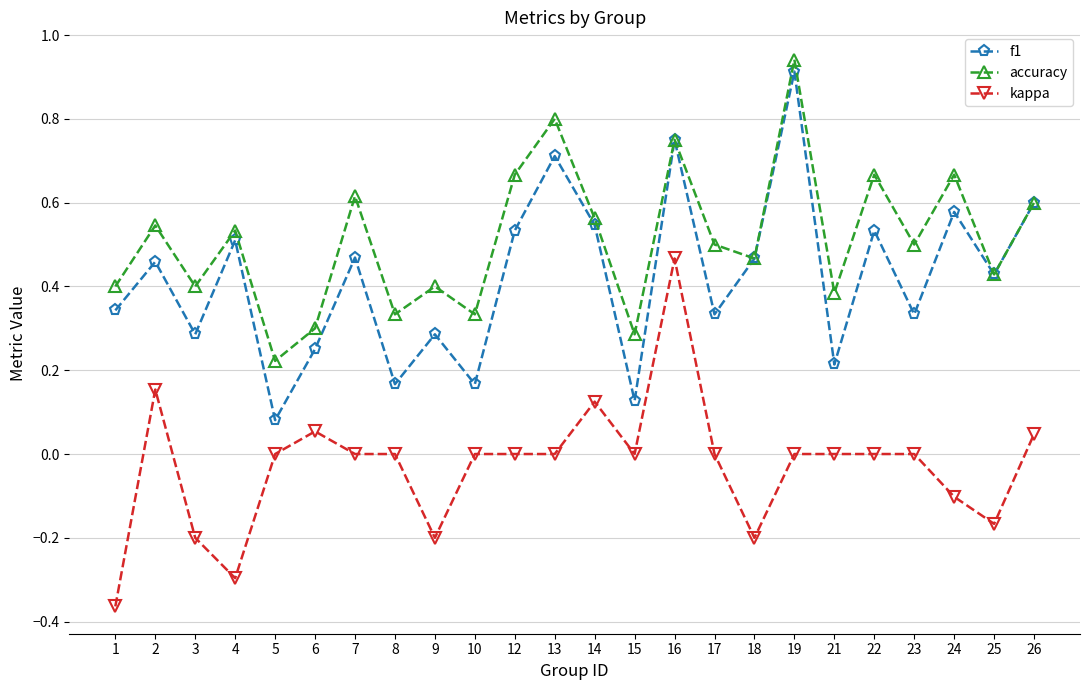

At which label does f1 reach its peak?

19